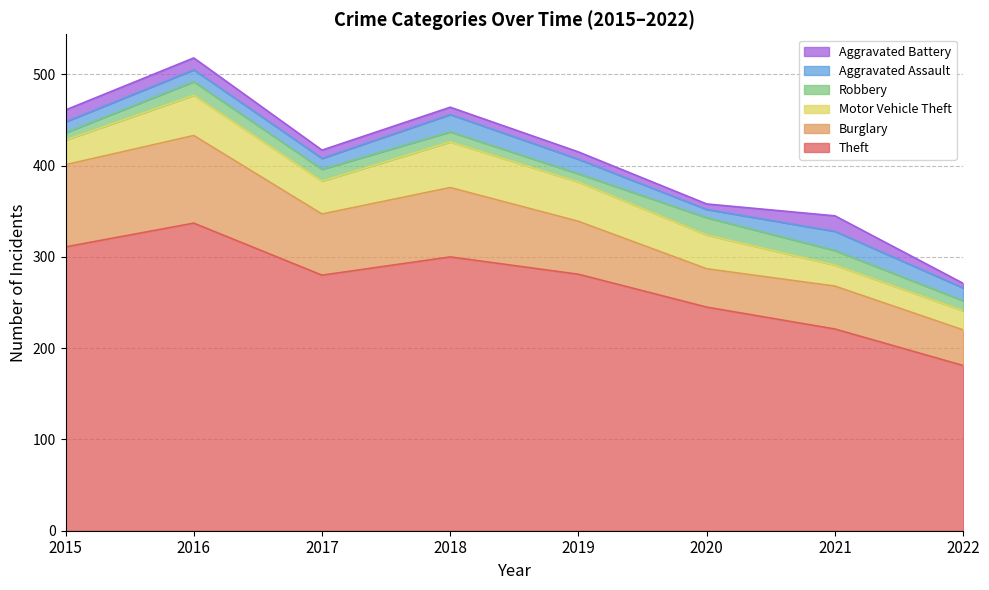

At 2017, list the series in order from smallest to largest.

Aggravated Battery, Aggravated Assault, Robbery, Motor Vehicle Theft, Burglary, Theft